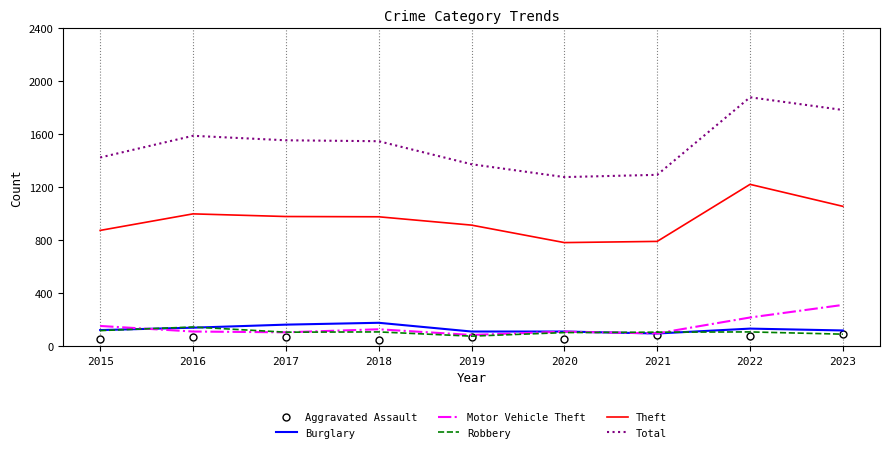

Read the Robbery value at 2019.

75